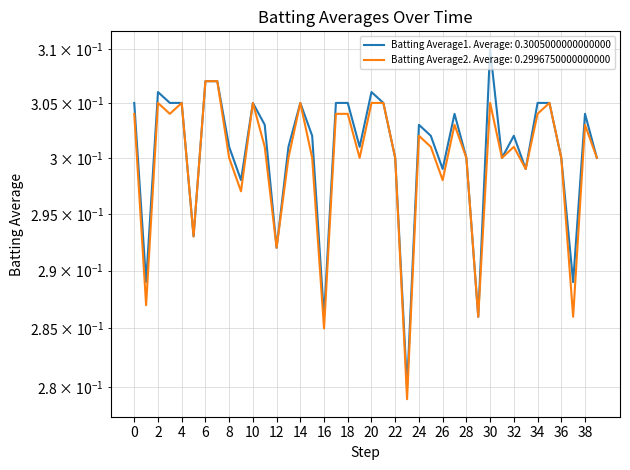

Is this an area chart (filled region under the line)?

No